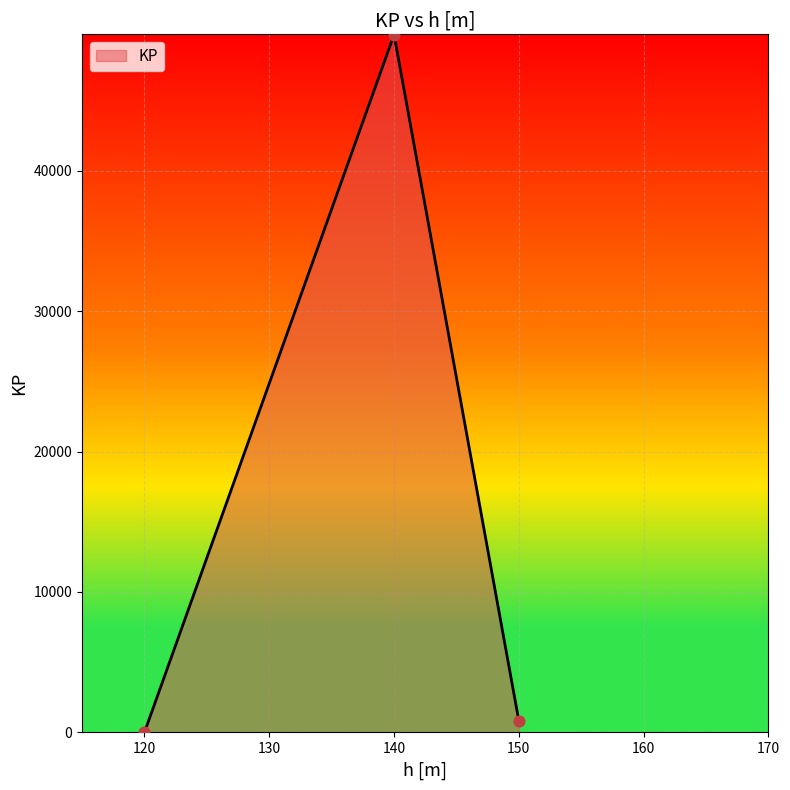

Between 150 and 120, which is larger?

150